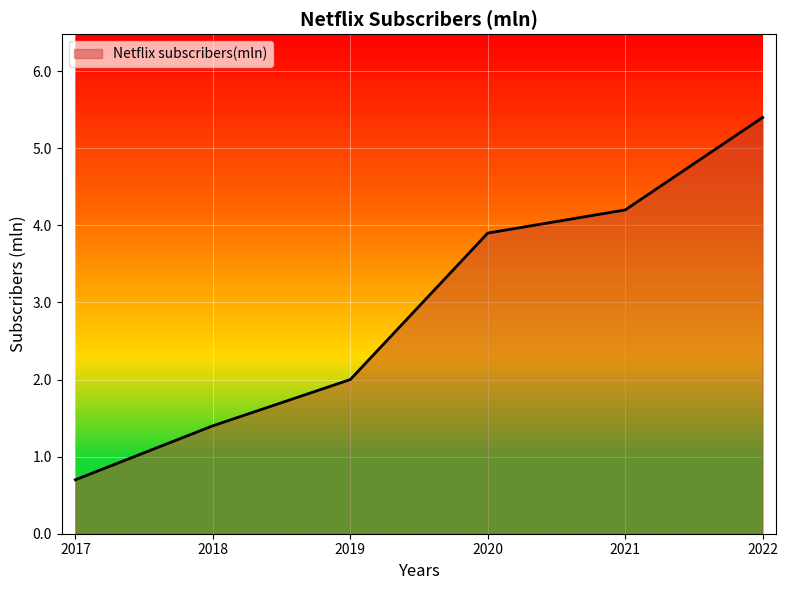

At which label is the value closest to 3?

2020